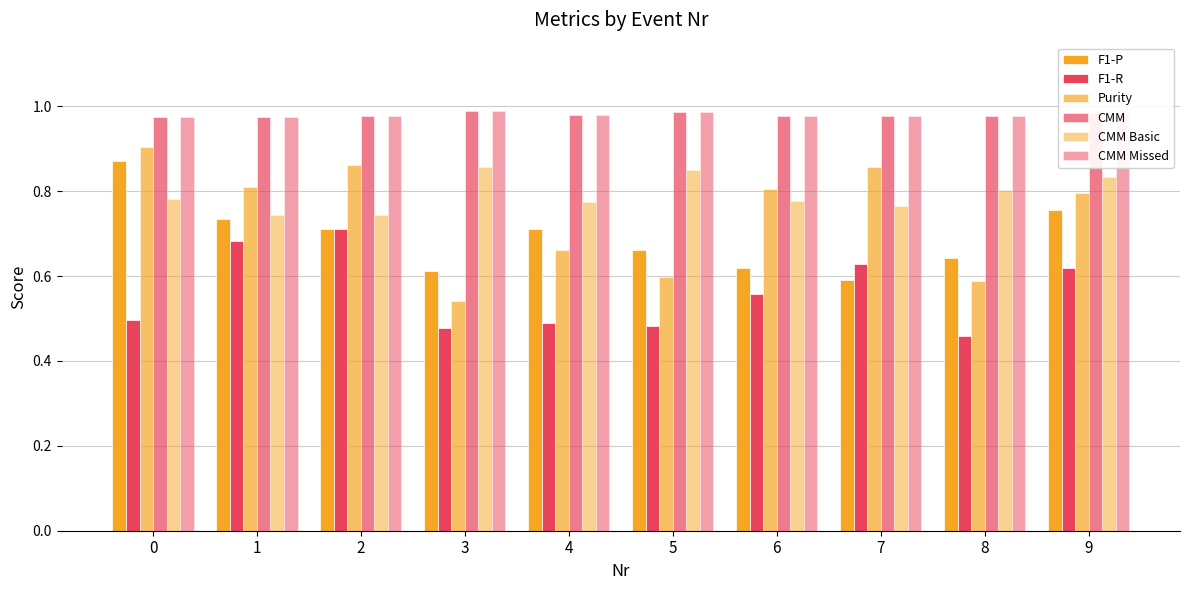

How many CMM Missed values are between 0 and 1?

10